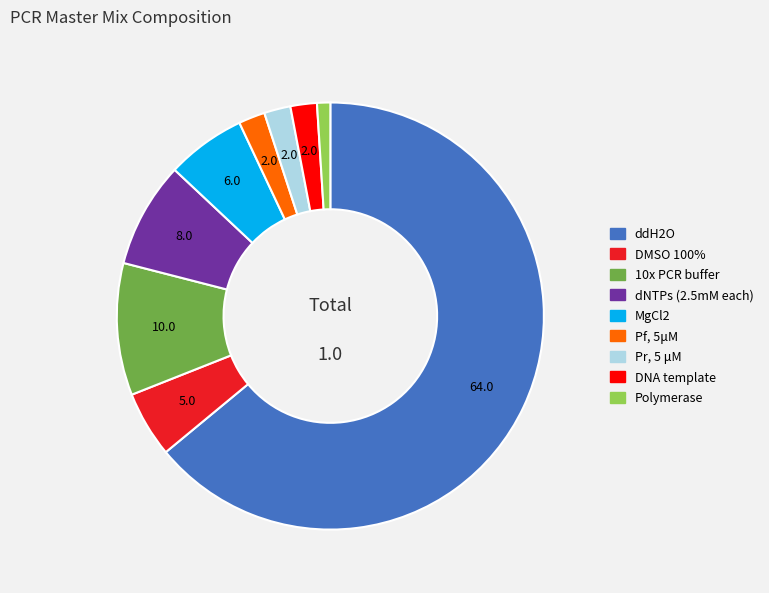

Count the number of slices in the pie.

9